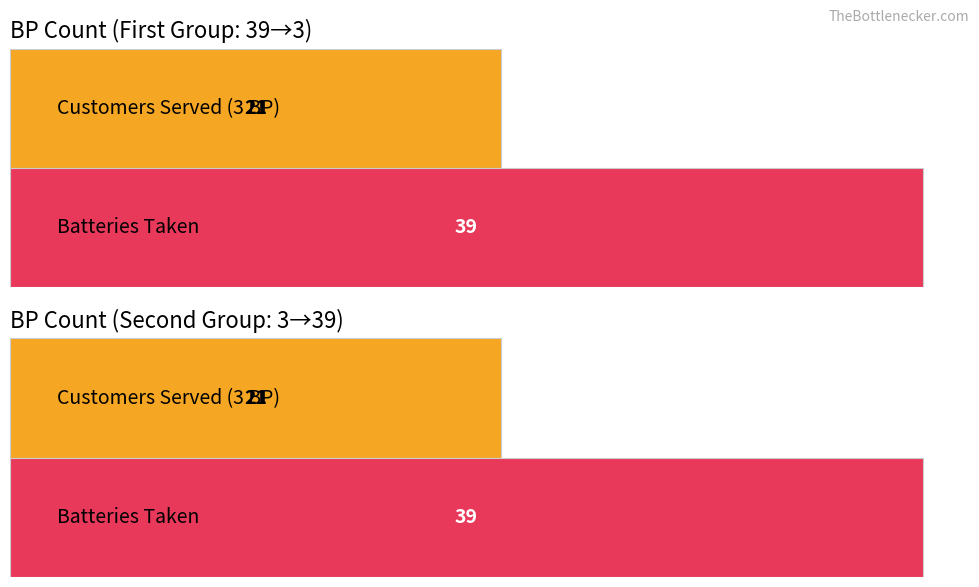

Is it true that Customers Served (3 BP) equals 7 at 6?

False